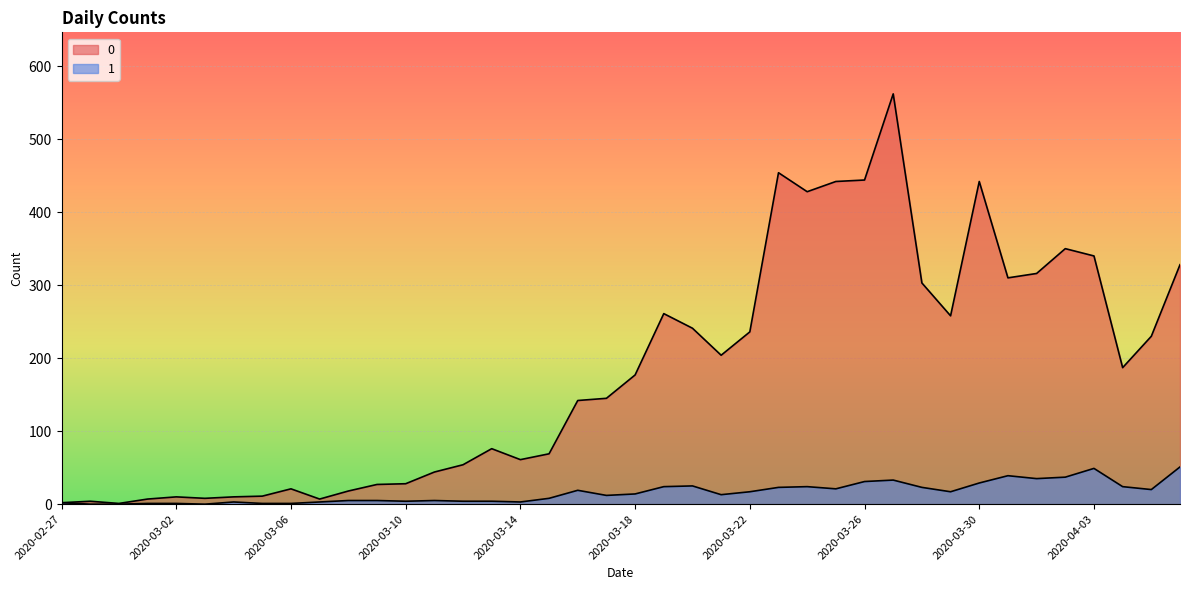

How many lines are shown in the chart?

2